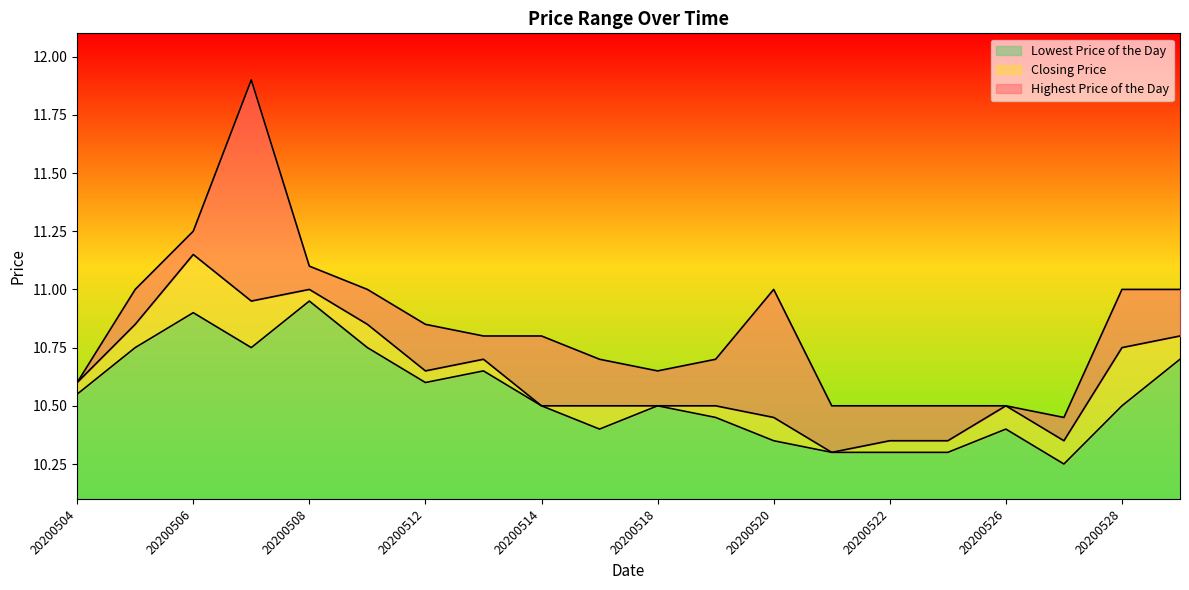

What is the difference between the maximum and second lowest values in the Highest Price of the Day series?

1.4